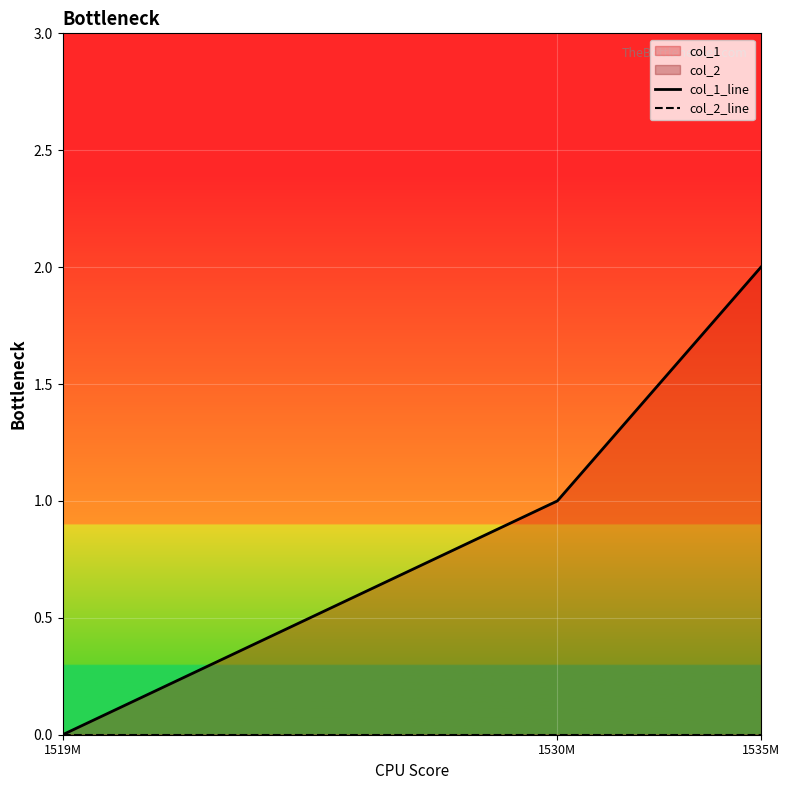

True or false: col_2_line has a value of 0 at 1535M.

True